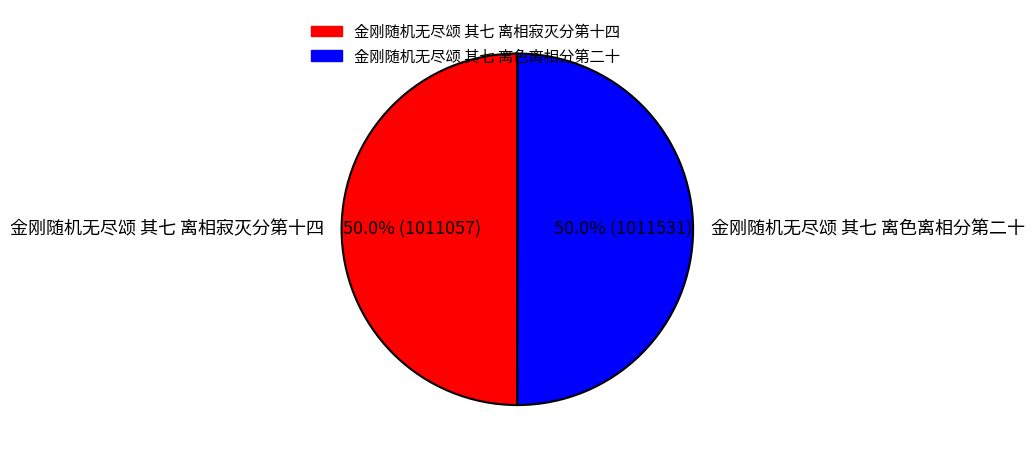

What portion of the pie excludes 金刚随机无尽颂 其七 离相寂灭分第十四?

50.0%